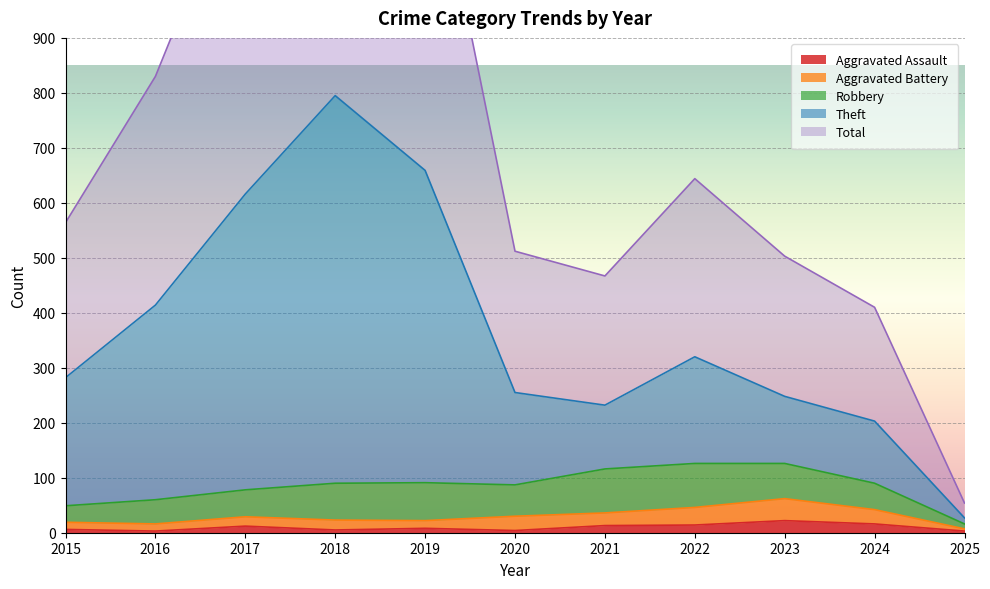

True or false: Theft has more than 0 interior local peaks.

True